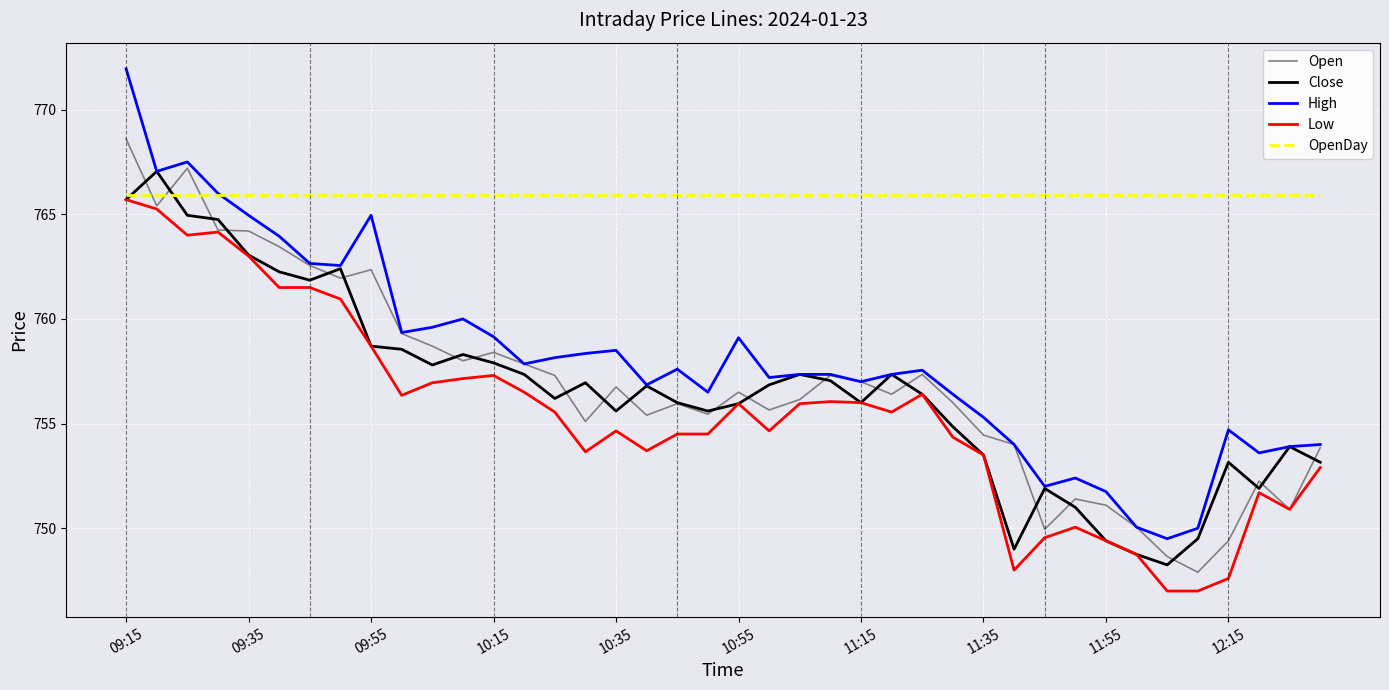

What are all the series names shown in the legend?

Open, Close, High, Low, OpenDay